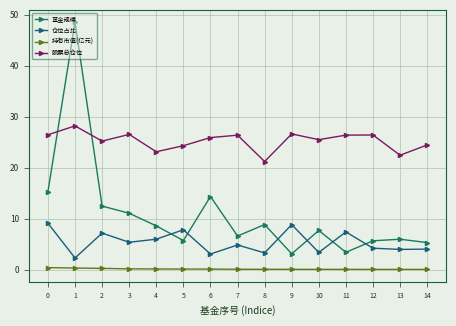

What is the difference between the maximum and second lowest values in the 基金规模 series?

45.1